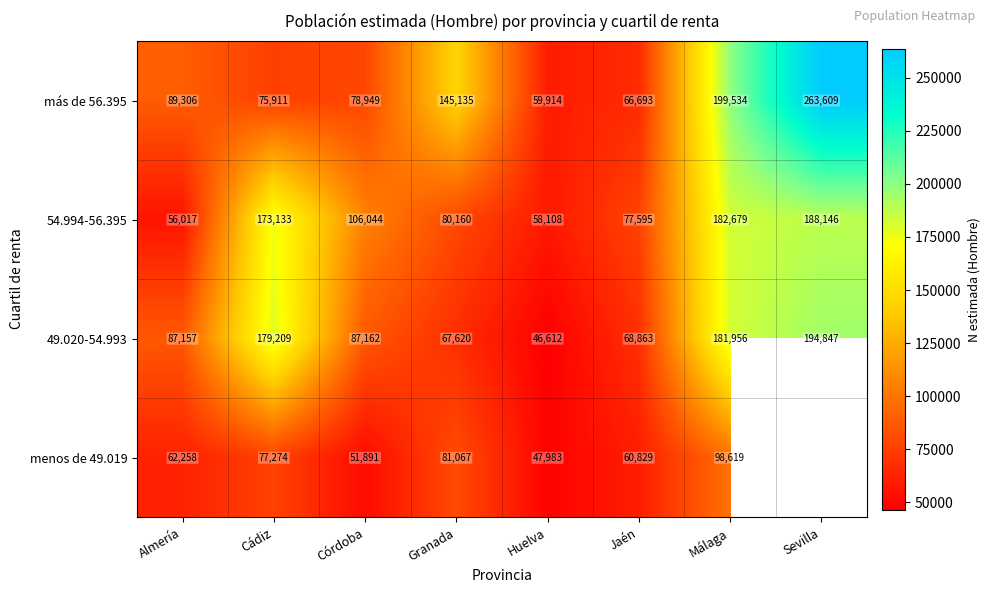

At Cádiz, list the series in order from largest to smallest.

49.020-54.993, 54.994-56.395, menos de 49.019, más de 56.395